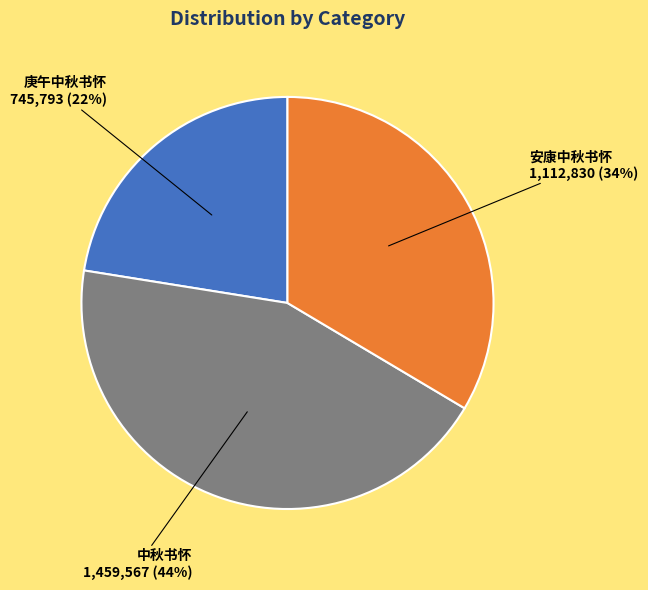

Does 中秋书怀 represent more than half of the total?

No